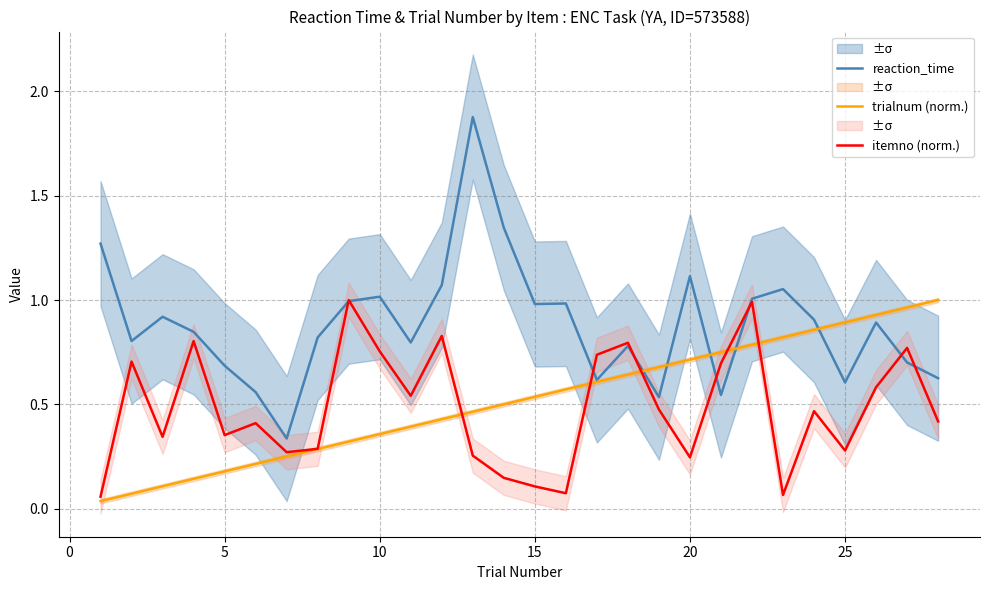

Rank the series by their maximum value, from highest to lowest.

reaction_time, trialnum (norm.), itemno (norm.)